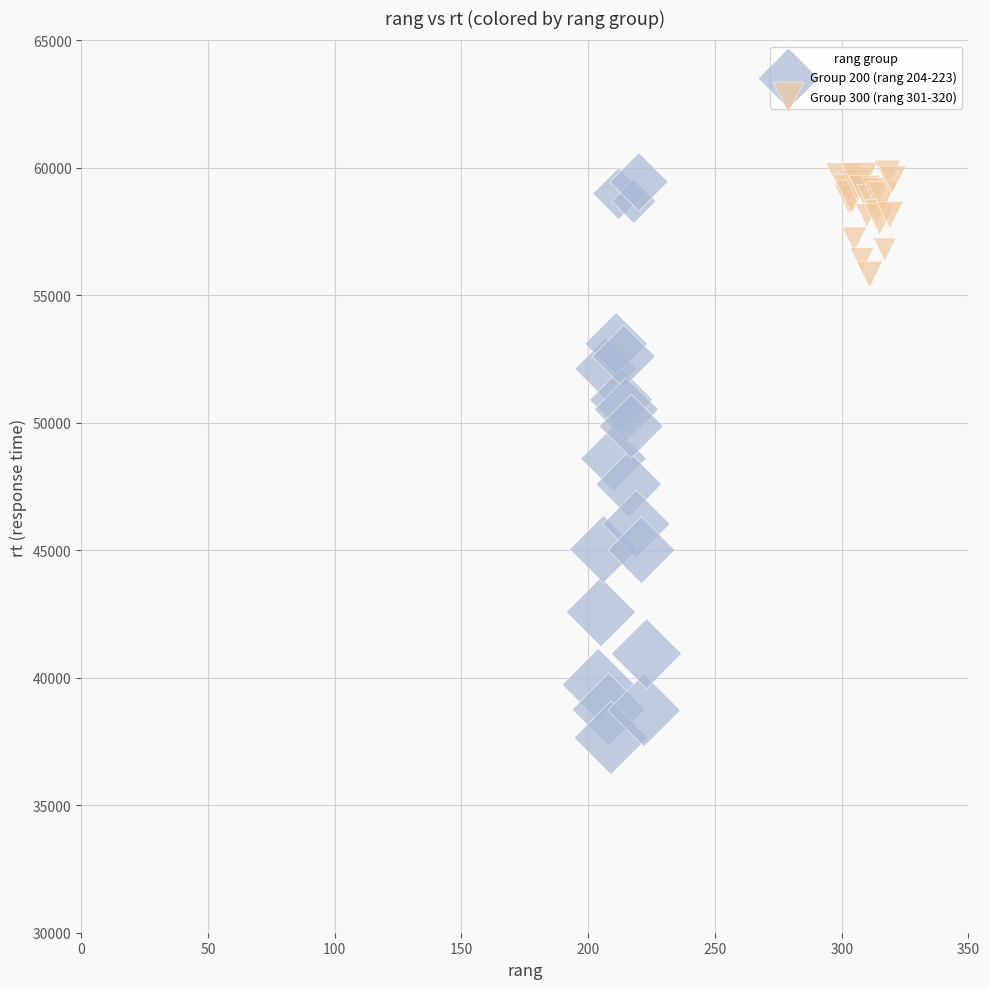

Which series reaches the minimum Y coordinate?

Group 200 (rang 204-223)